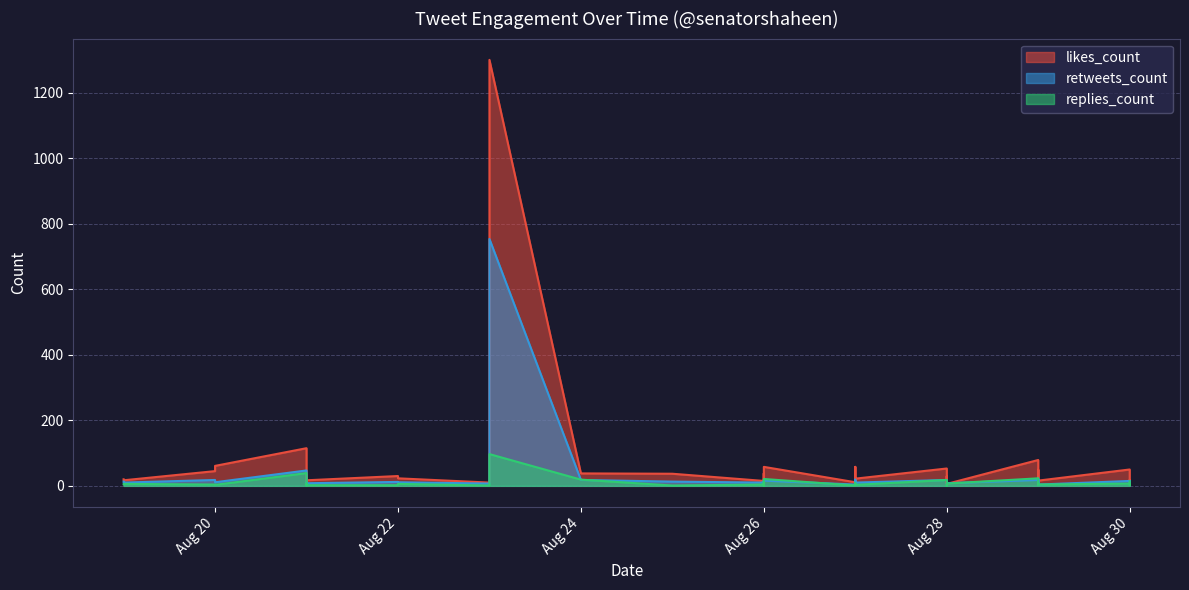

Between 2019-08-29 and 2019-08-26, which series saw the biggest shift?

likes_count